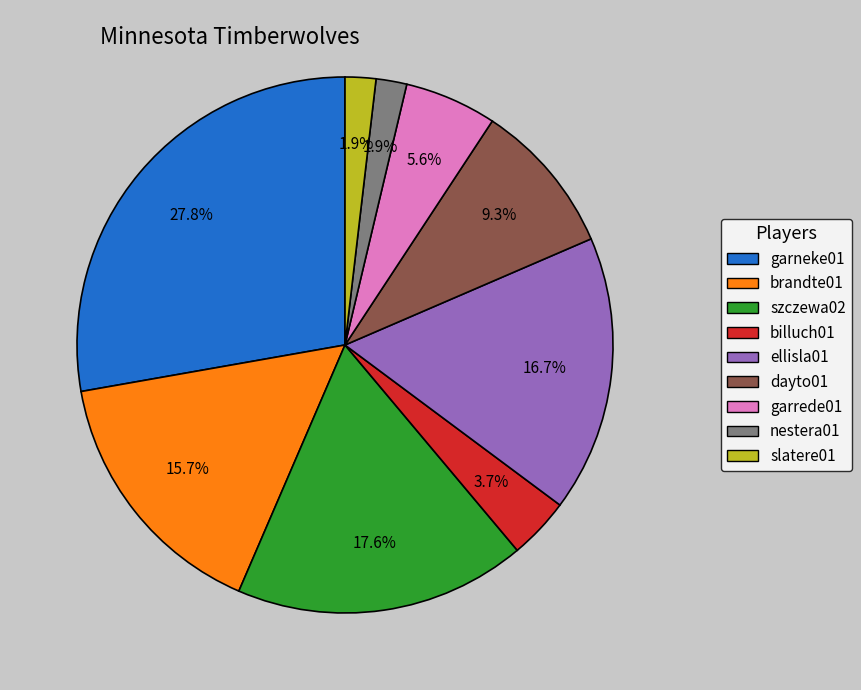

Does szczewa02 account for over 50% of the chart?

No